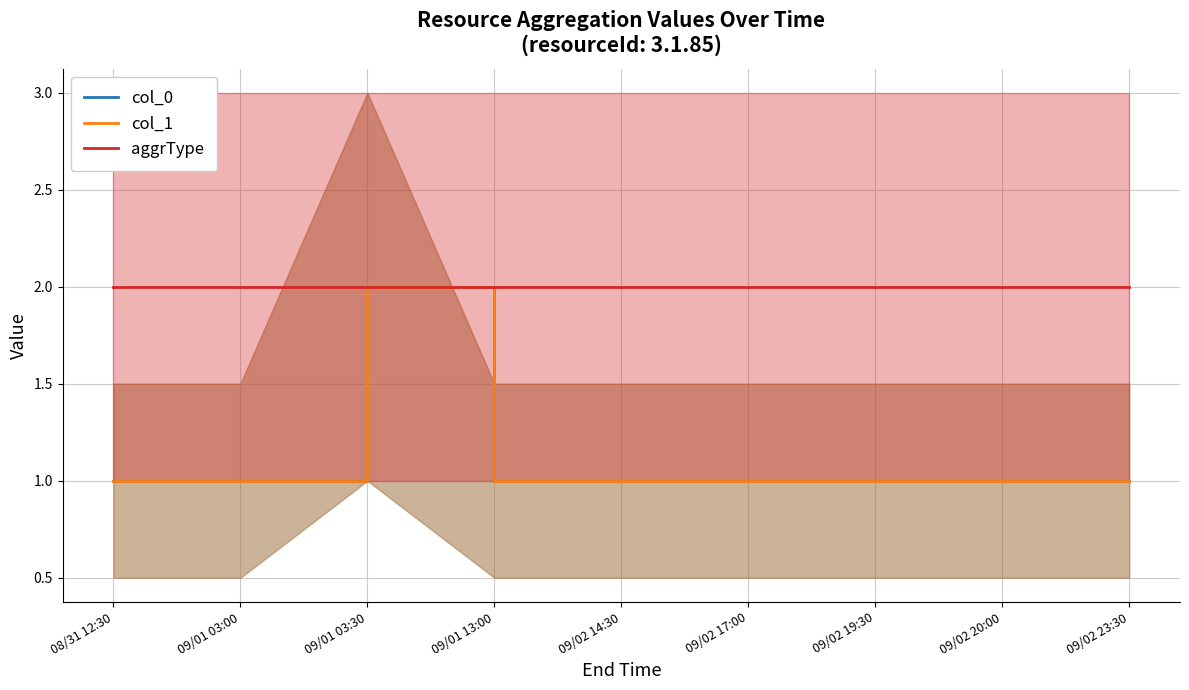

The value of col_0 at 09/02 23:30 is 1. True or false?

False